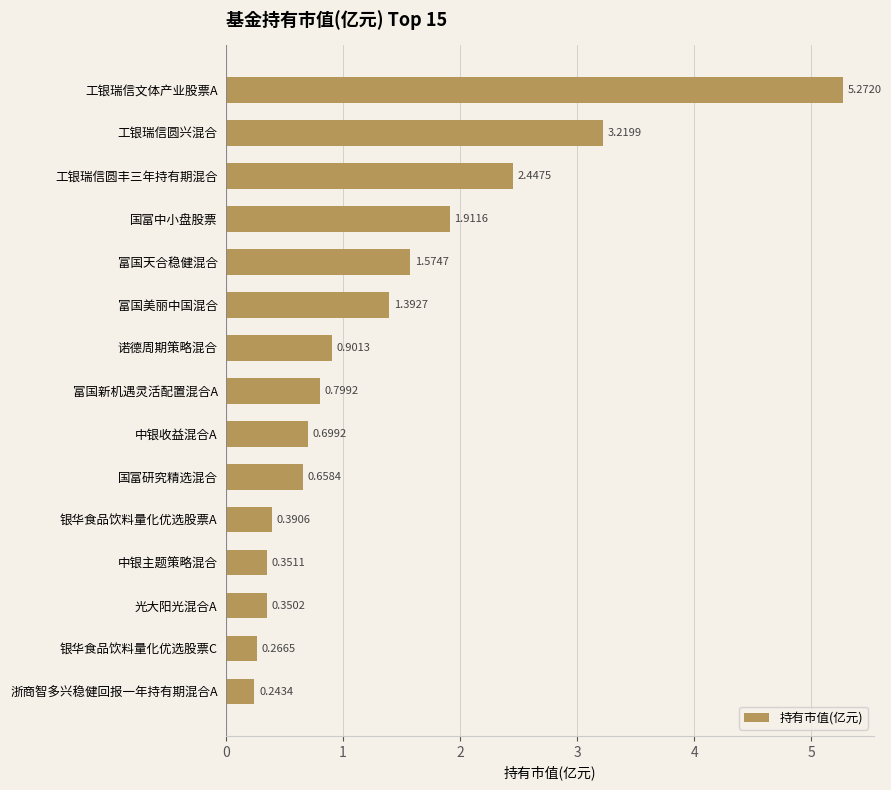

Which label corresponds to the smallest value in the chart?

浙商智多兴稳健回报一年持有期混合A